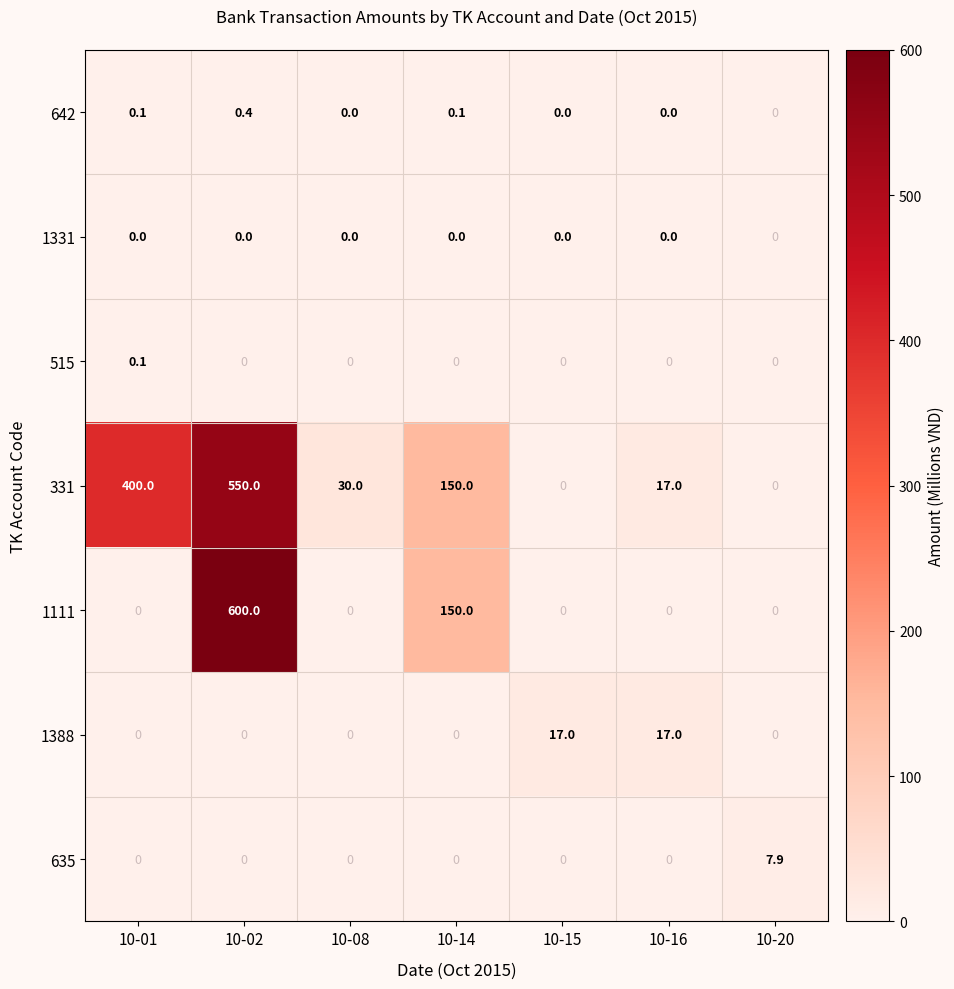

The value of 1388 at 10-02 is 0.0. True or false?

True